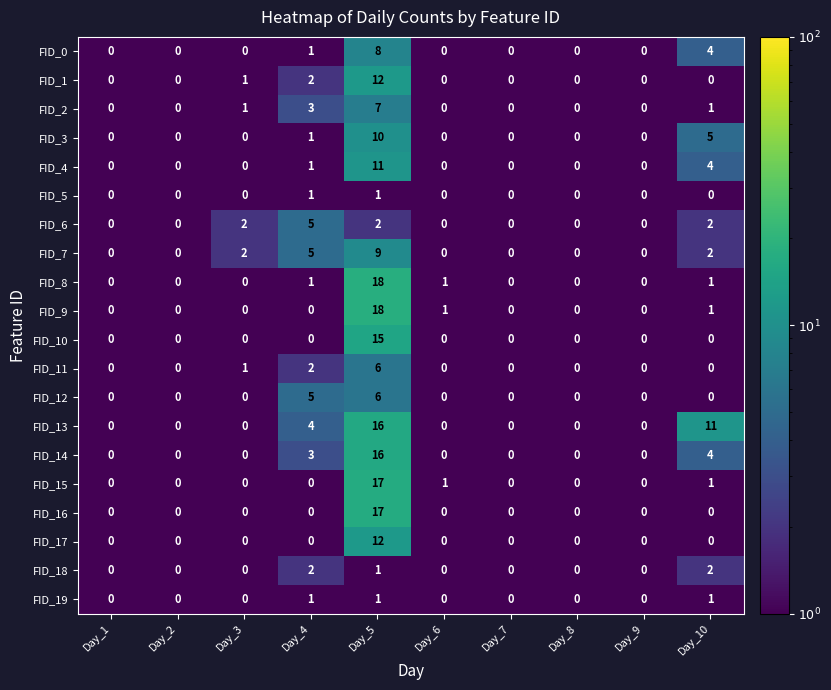

What is the sum of the FID_3 values at Day_2 and Day_10?

5